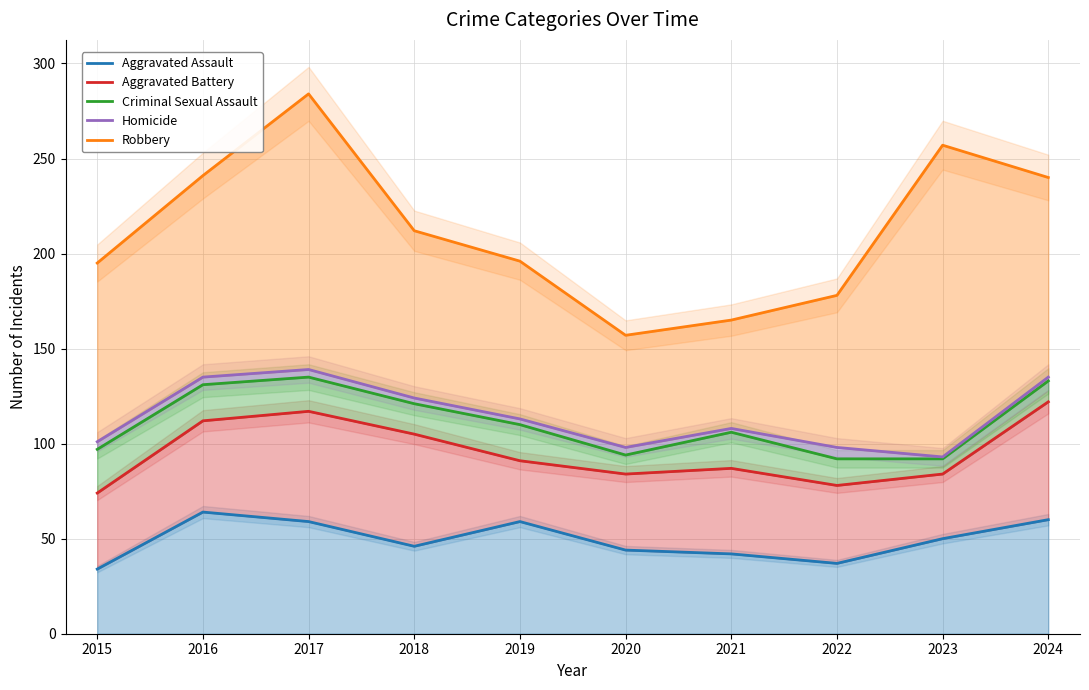

How many interior local valleys does the Homicide series have?

2